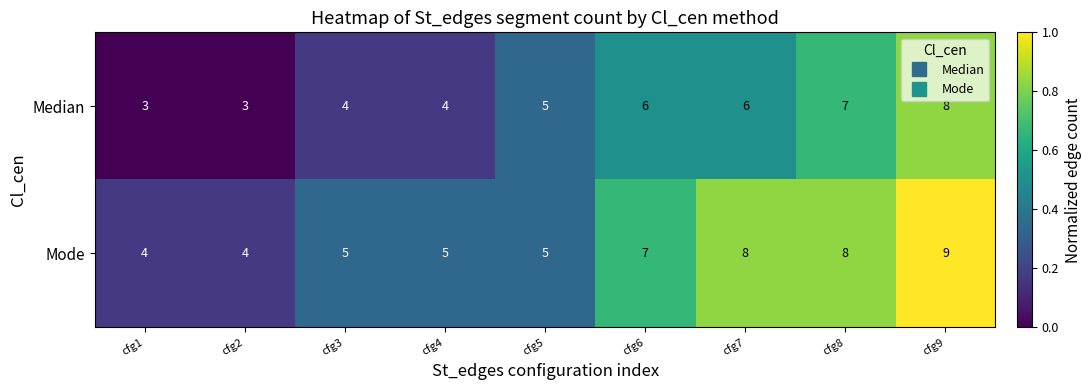

Reading left to right, list all the values displayed in this chart.

Median: 3	3	4	4	5	6	6	7	8
Mode: 4	4	5	5	5	7	8	8	9